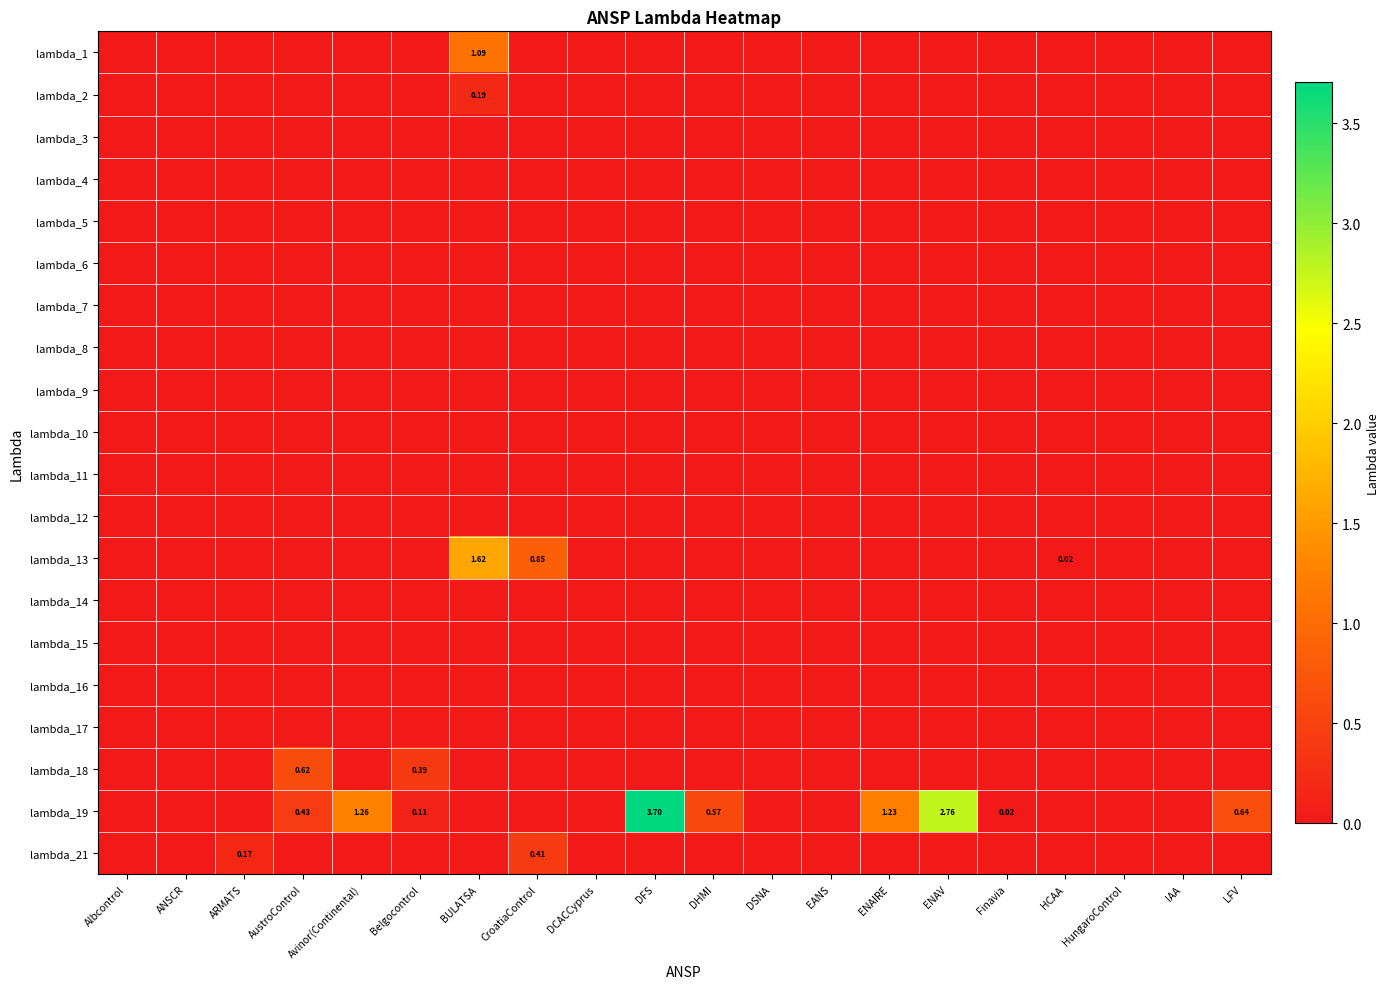

Is the value of lambda_1 at ENAIRE greater than the value of lambda_16 at BULATSA?

No